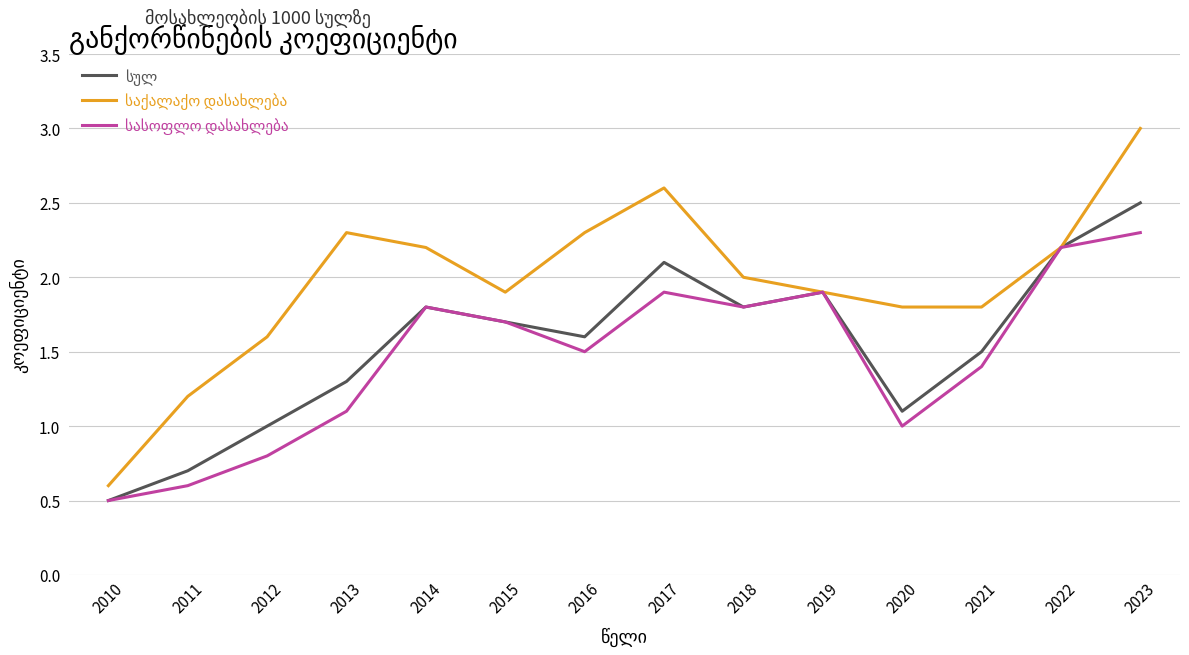

What is the maximum value shown in the chart?

3.0